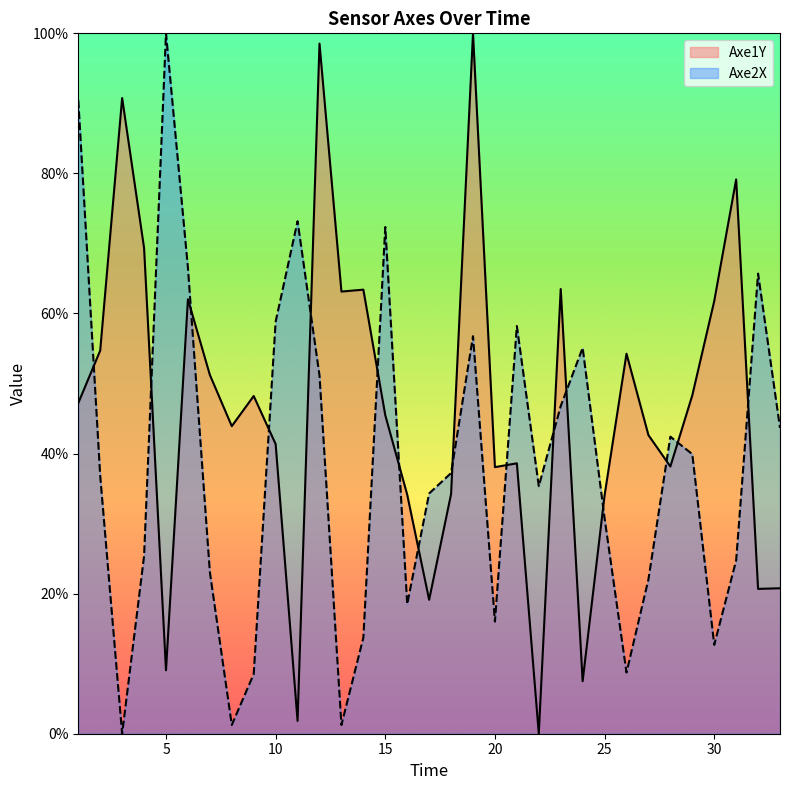

At which label does Axe1Y first exceed 45?

1